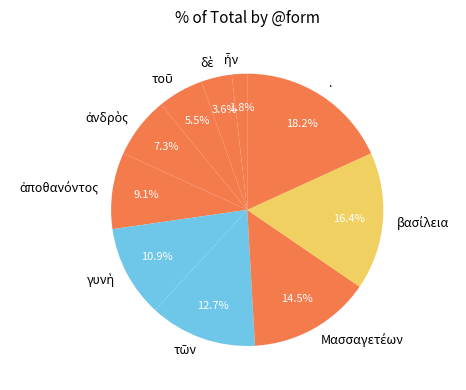

How many slices are in this pie chart?

10